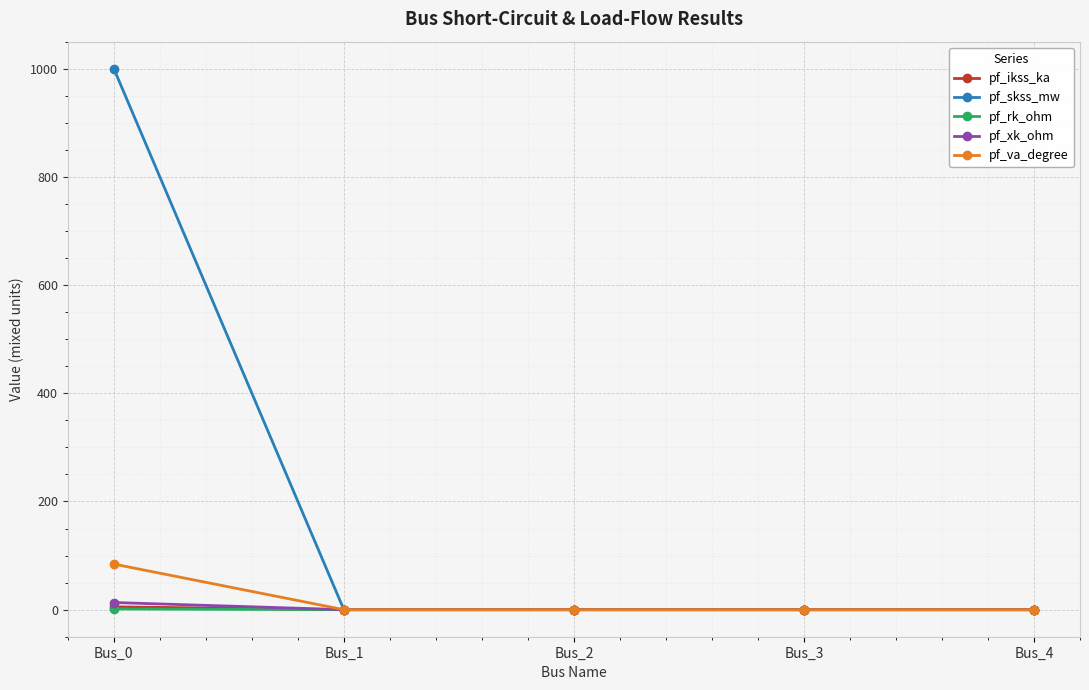

Which series has the largest range (max minus min)?

pf_skss_mw